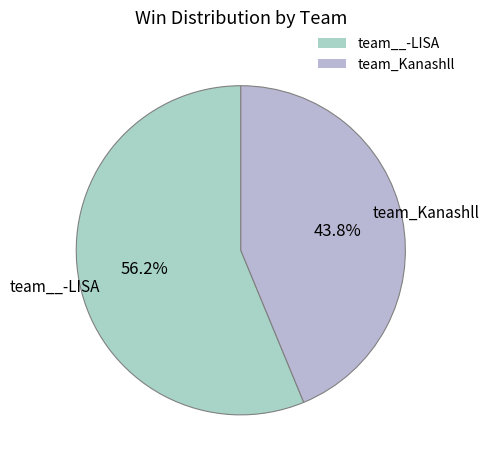

The team__-LISA slice represents 56% of the pie. True or false?

True